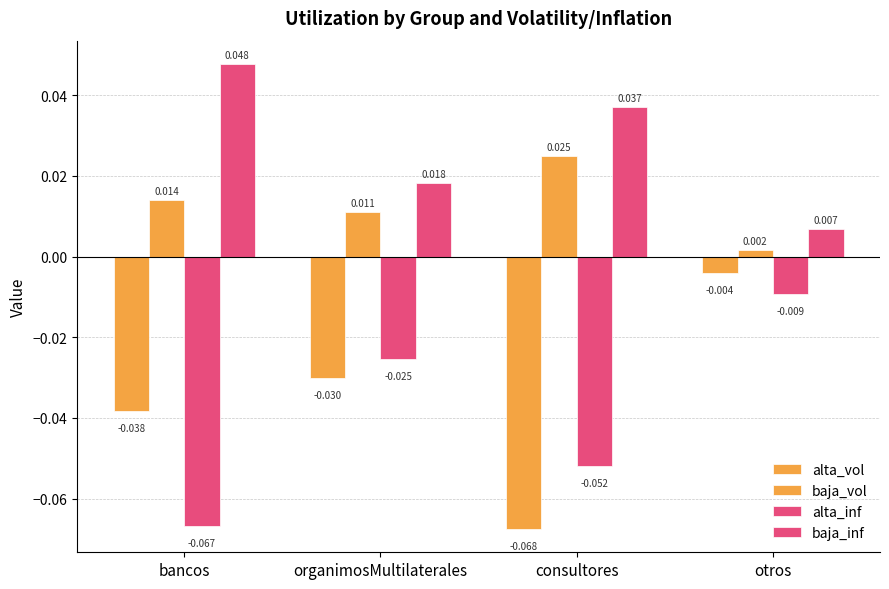

List the labels in order of baja_inf value, largest first.

bancos, consultores, organimosMultilaterales, otros